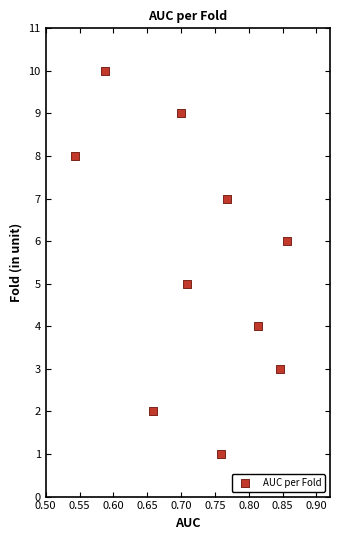

What is the range of Y values (max minus min)?

9